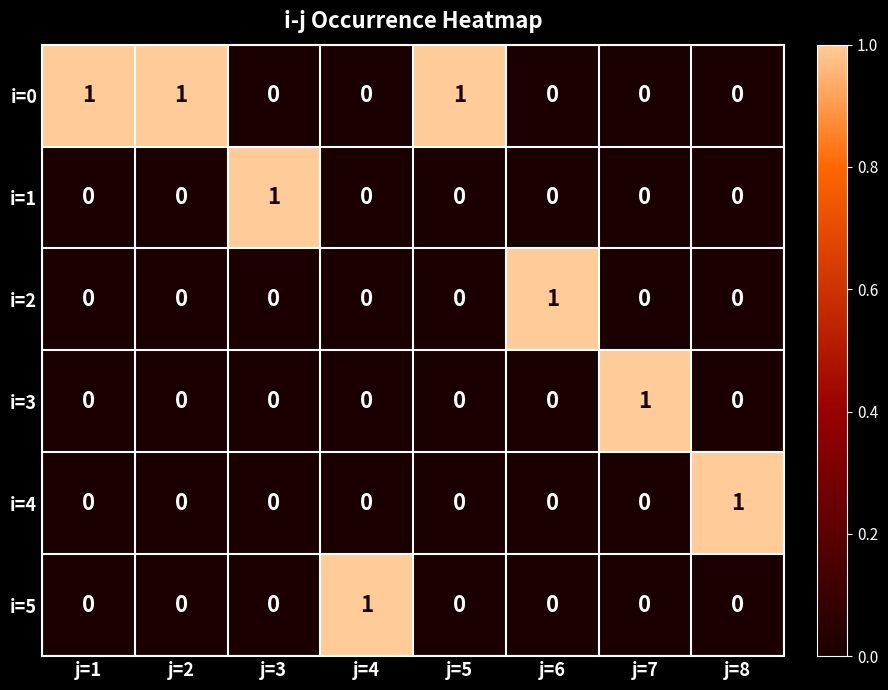

Which series has the largest total across all categories?

i=0